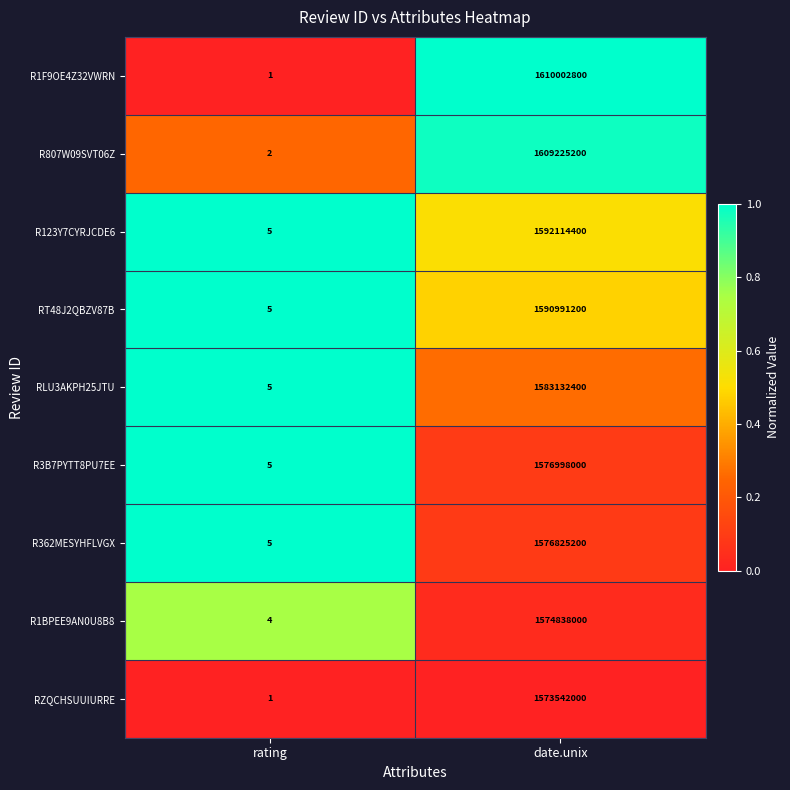

Is it true that R1BPEE9AN0U8B8 equals 2 at rating?

False